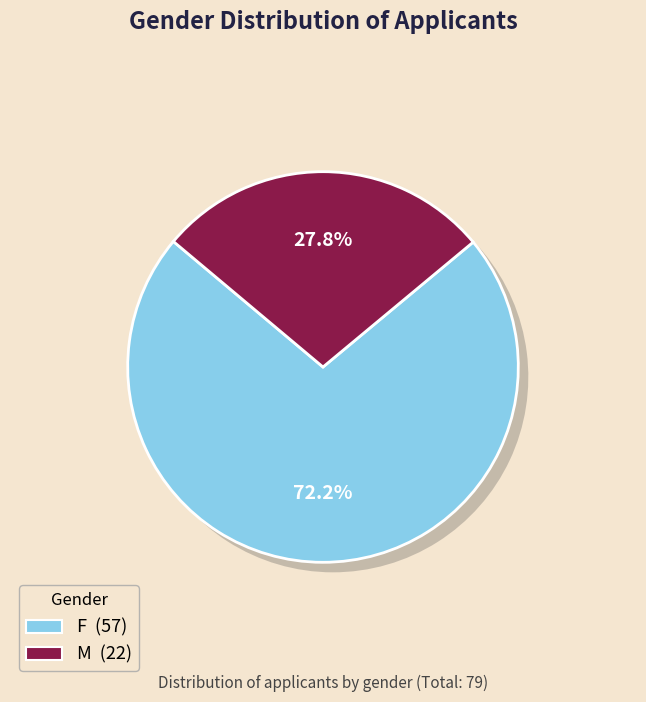

True or false: F accounts for 72% of the total.

True